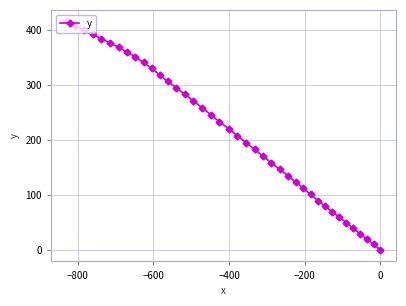

What is the value of the 19th point from the left?

233.0